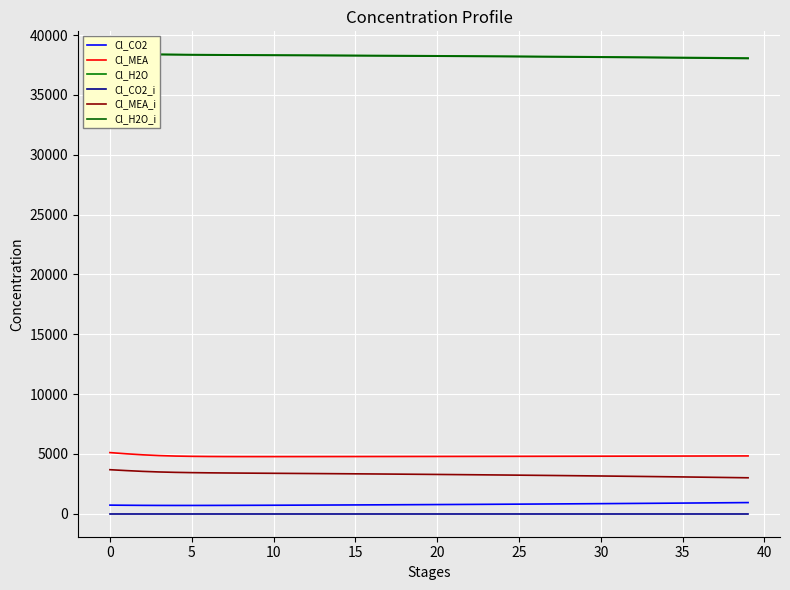

Reading left to right, transcribe all the data shown in this chart.

Cl_CO2: 720.7	709.8	701.0	695.5	693.5	694.0	696.2	699.4	703.2	707.4	711.9	716.6	721.6	726.7	732.1	737.6	743.3	749.2	755.2	761.5	768.0	774.6	781.5	788.6	795.9	803.4	811.2	819.1	827.4	835.8	844.5	853.4	862.6	872.0	881.6	891.6	901.7	912.1	922.8	933.8
Cl_MEA: 5111.5	5011.5	4924.8	4861.3	4821.0	4797.8	4785.1	4778.9	4776.1	4775.2	4775.3	4776.0	4777.0	4778.1	4779.4	4780.8	4782.3	4783.8	4785.4	4787.0	4788.7	4790.5	4792.3	4794.1	4796.0	4798.0	4800.1	4802.2	4804.3	4806.6	4808.9	4811.3	4813.7	4816.2	4818.8	4821.5	4824.2	4827.1	4830.0	4832.9
Cl_H2O: 38296.2	38367.9	38396.8	38397.2	38385.7	38373.0	38363.4	38355.2	38348.2	38342.1	38336.3	38330.5	38324.6	38318.7	38312.6	38306.4	38299.9	38293.2	38286.3	38279.2	38271.9	38264.3	38256.6	38248.5	38240.3	38231.8	38223.1	38214.0	38204.8	38195.3	38185.5	38175.4	38165.1	38154.5	38143.6	38132.4	38121.0	38109.2	38097.2	38084.9
Cl_CO2_i: 0.0	0.0	0.0	0.0	0.0	0.0	0.0	0.0	0.0	0.0	0.0	0.0	0.0	0.0	0.0	0.0	0.0	0.0	0.0	0.0	0.0	0.0	0.0	0.0	0.0	0.0	0.0	0.0	0.0	0.0	0.0	0.0	0.0	0.0	0.0	0.0	0.0	0.0	0.0	0.0
Cl_MEA_i: 3681.3	3607.0	3542.2	3492.9	3458.9	3436.2	3420.2	3408.2	3398.2	3389.2	3380.6	3372.0	3363.3	3354.5	3345.4	3336.0	3326.4	3316.4	3306.2	3295.6	3284.7	3273.4	3261.8	3249.8	3237.6	3224.9	3211.8	3198.4	3184.6	3170.3	3155.7	3140.7	3125.3	3109.5	3093.3	3076.6	3059.6	3042.1	3024.2	3005.9
Cl_H2O_i: 38285.0	38352.7	38377.5	38374.6	38360.8	38346.6	38336.1	38327.3	38319.8	38313.4	38307.3	38301.2	38295.1	38288.9	38282.6	38276.1	38269.3	38262.3	38255.1	38247.7	38240.1	38232.2	38224.1	38215.7	38207.1	38198.2	38189.1	38179.6	38170.0	38160.0	38149.8	38139.2	38128.4	38117.3	38105.9	38094.3	38082.3	38070.0	38057.4	38044.5